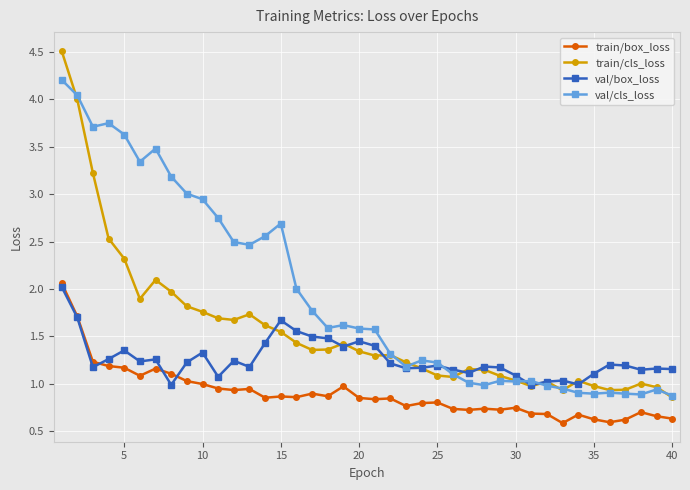

True or false: val/cls_loss has more than 0 points higher than both neighbors.

True